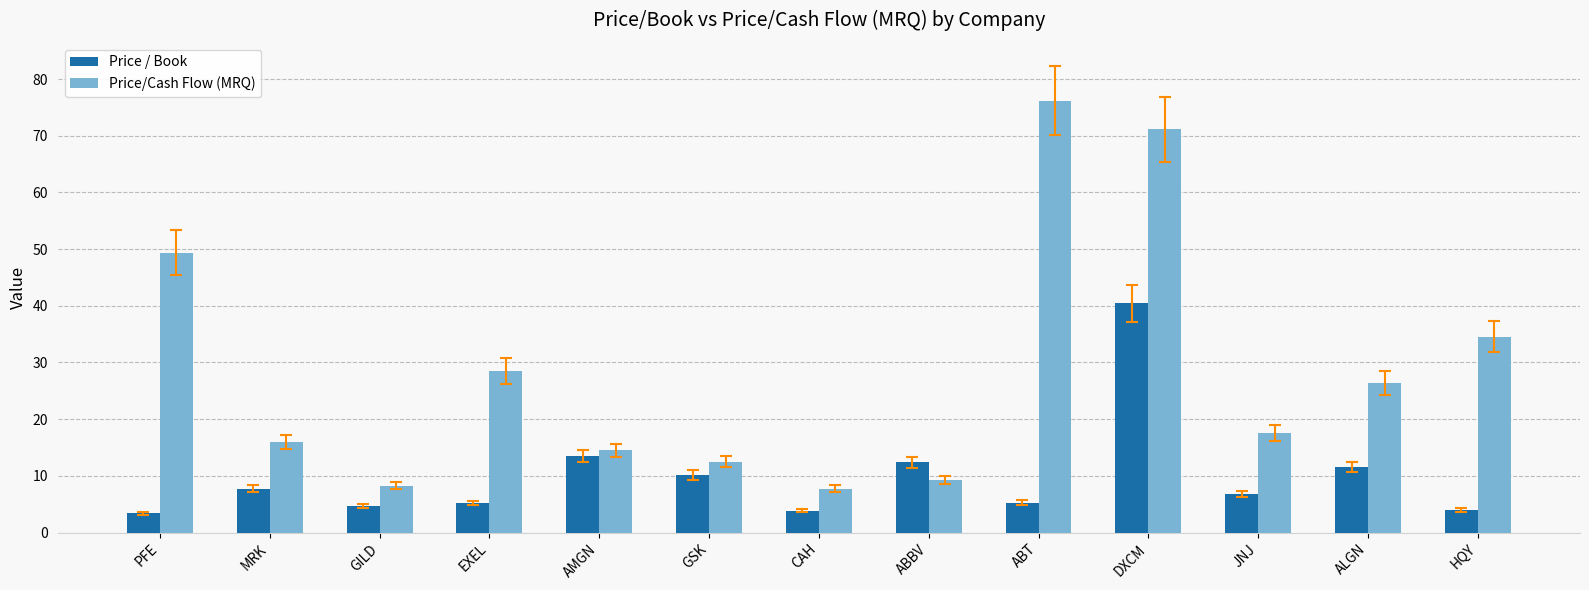

What is the difference between the Price/Cash Flow (MRQ) values at ALGN and CAH?

18.6